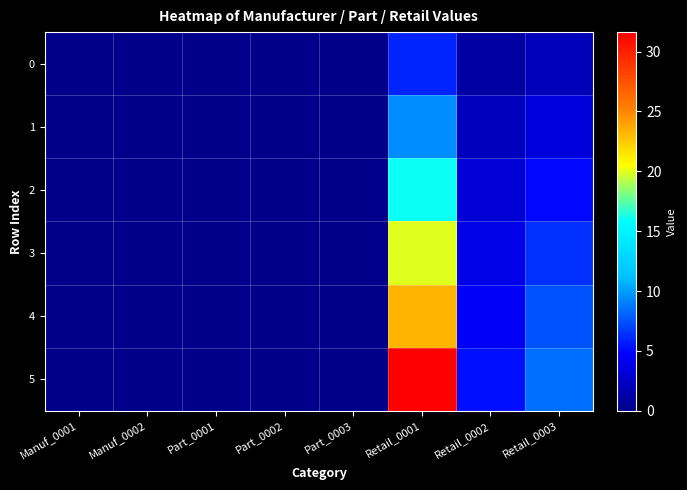

Which has a higher value, Manuf_0001 or Part_0003?

Manuf_0001